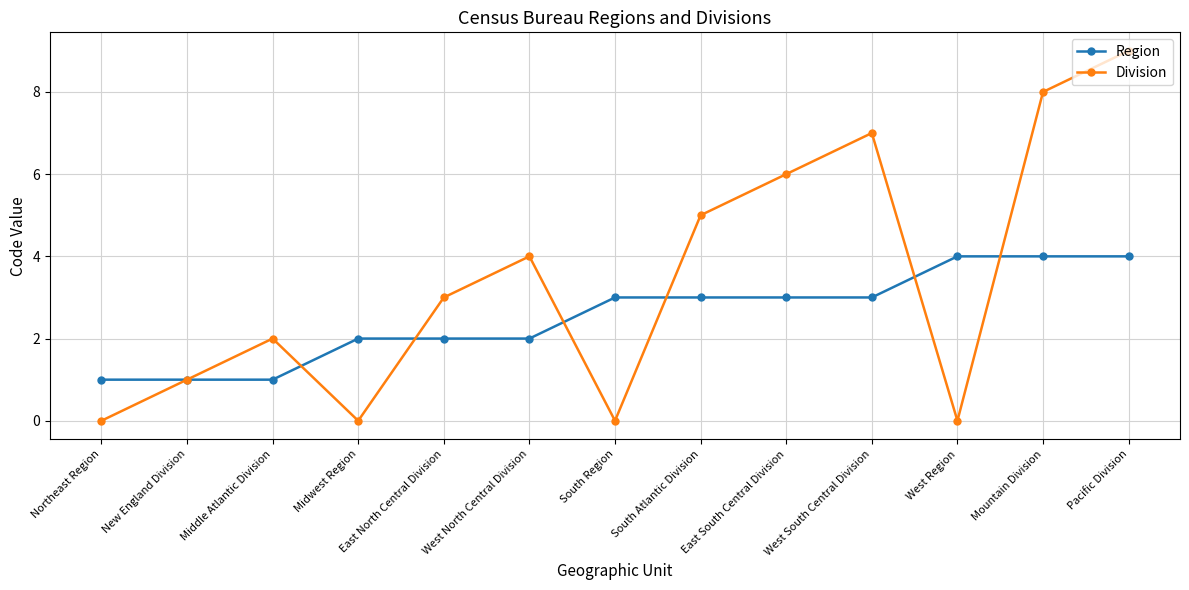

What is the difference between the highest and lowest values at Pacific Division?

5